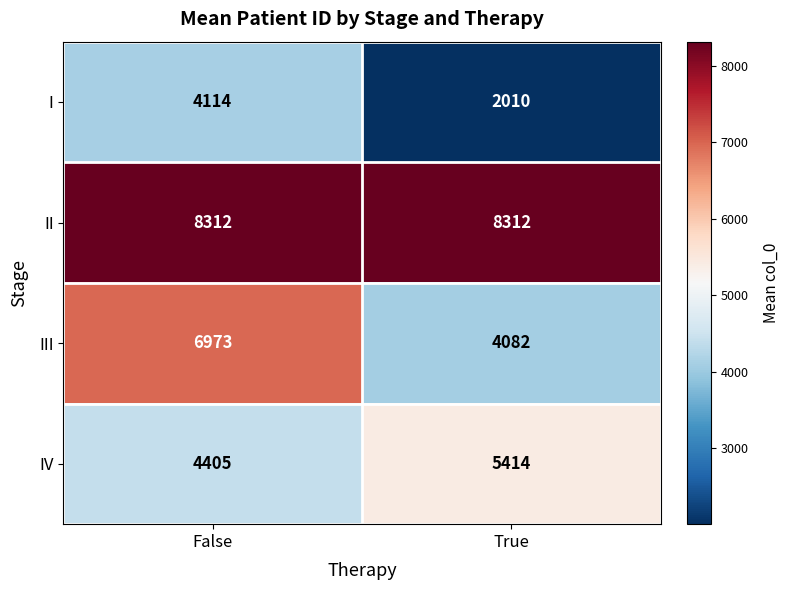

What is the total value across all series at False?

23804